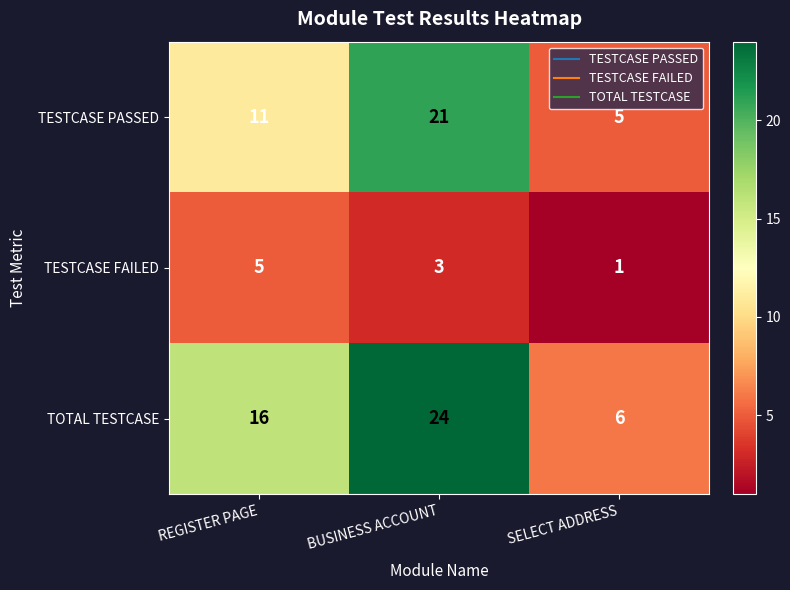

Rank the series by their average value, from lowest to highest.

TESTCASE FAILED, TESTCASE PASSED, TOTAL TESTCASE